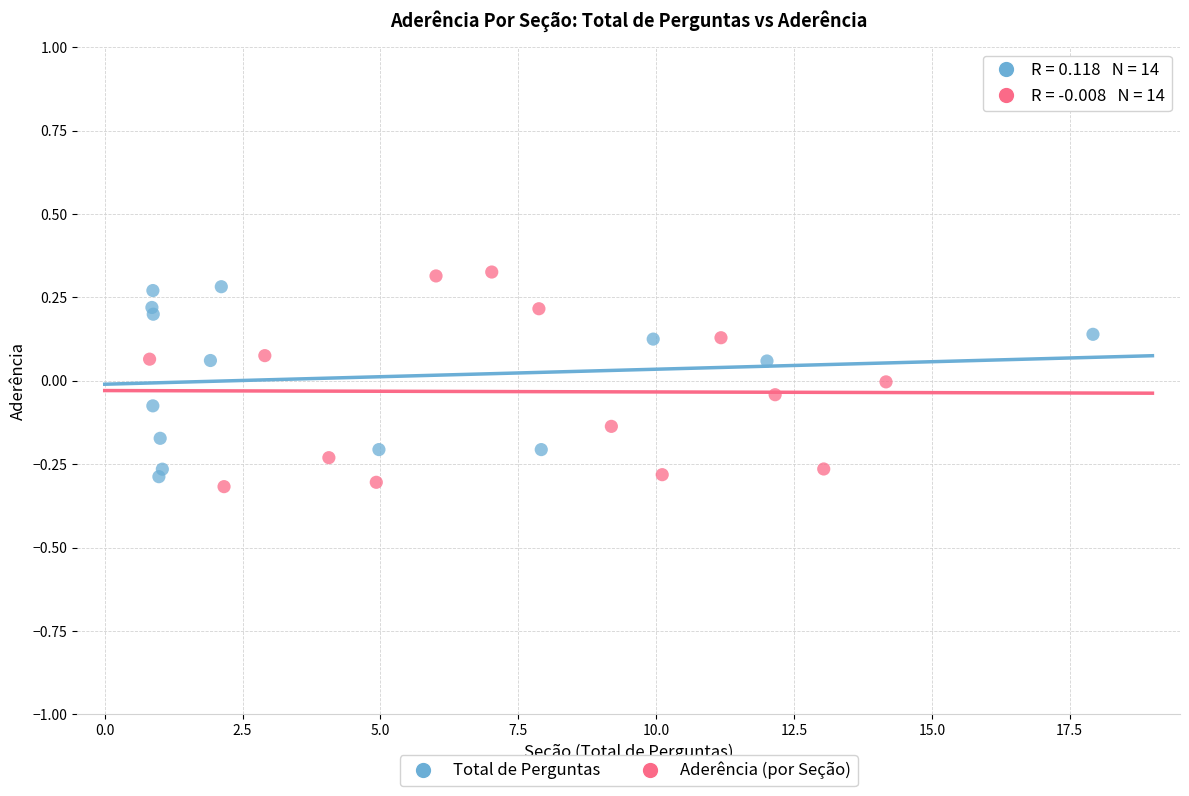

What are all the series names shown in the legend?

Total de Perguntas, Aderência (por Seção)